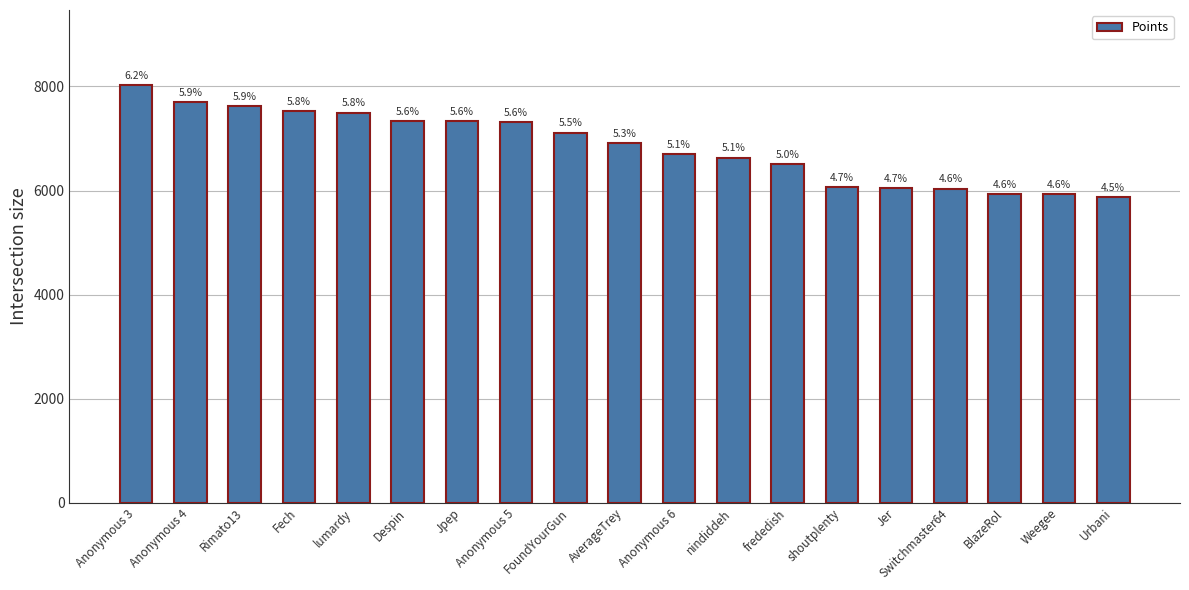

Which label corresponds to the smallest value in the chart?

Urbani